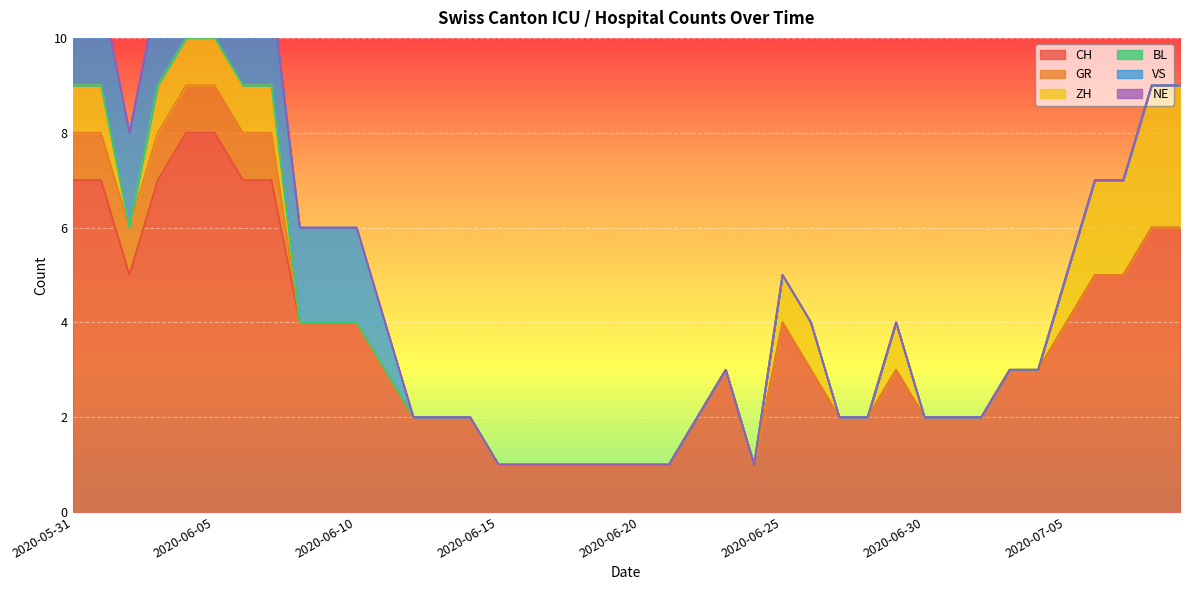

Which series changed the most between 2020-06-22 and 2020-07-07?

CH